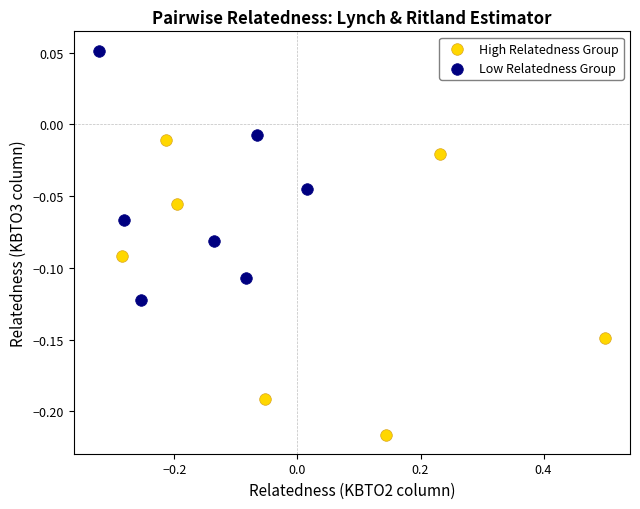

Which series has the widest spread of Y values?

High Relatedness Group